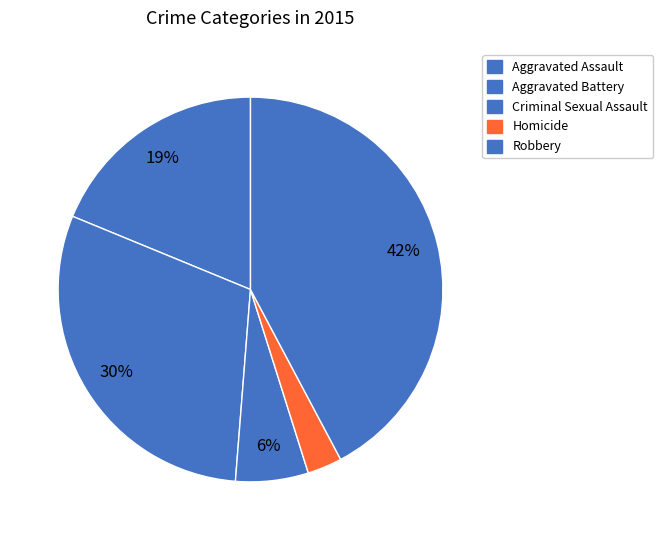

Approximately how many times larger is the value at Homicide compared to Aggravated Battery?

0.1